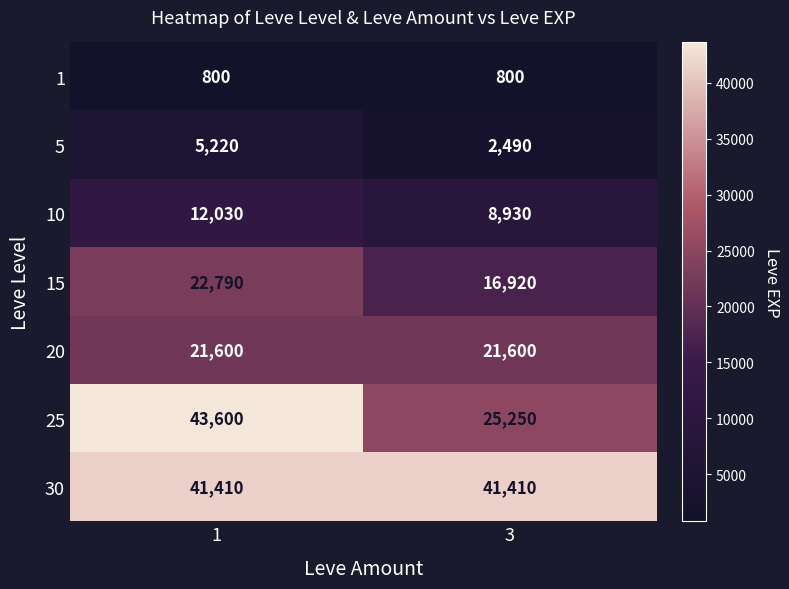

List the series in order of their peak value, lowest first.

1, 5, 10, 20, 15, 30, 25